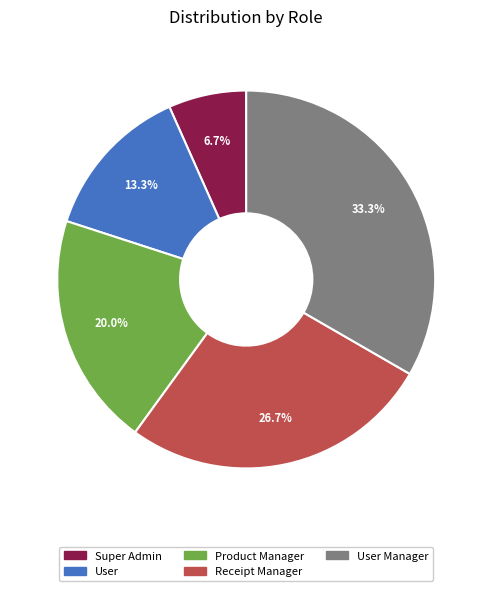

Is it true that Receipt Manager is 40% of the pie?

False